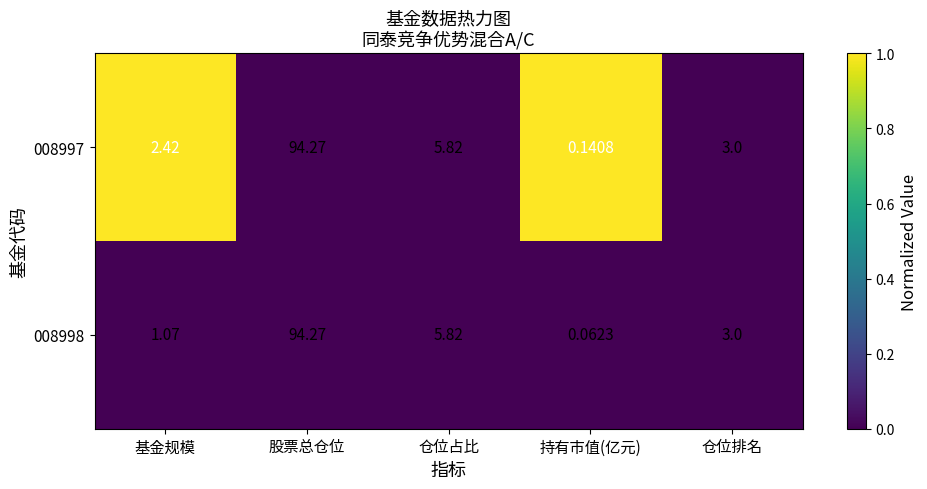

Rank the categories by 008997 value from highest to lowest.

股票总仓位, 仓位占比, 仓位排名, 基金规模, 持有市值(亿元)